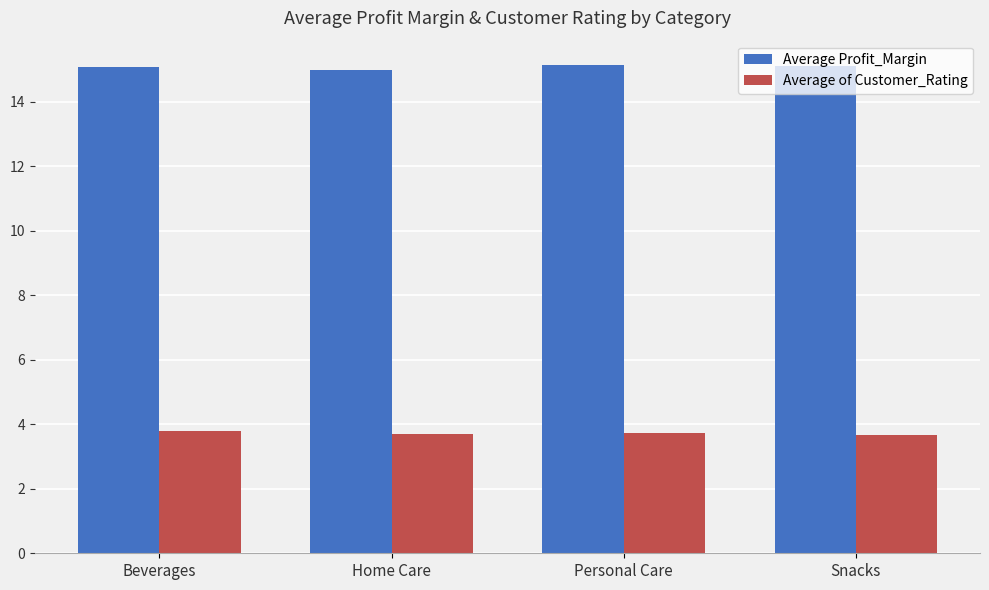

What is the spread (max minus min) of values at Personal Care?

11.4